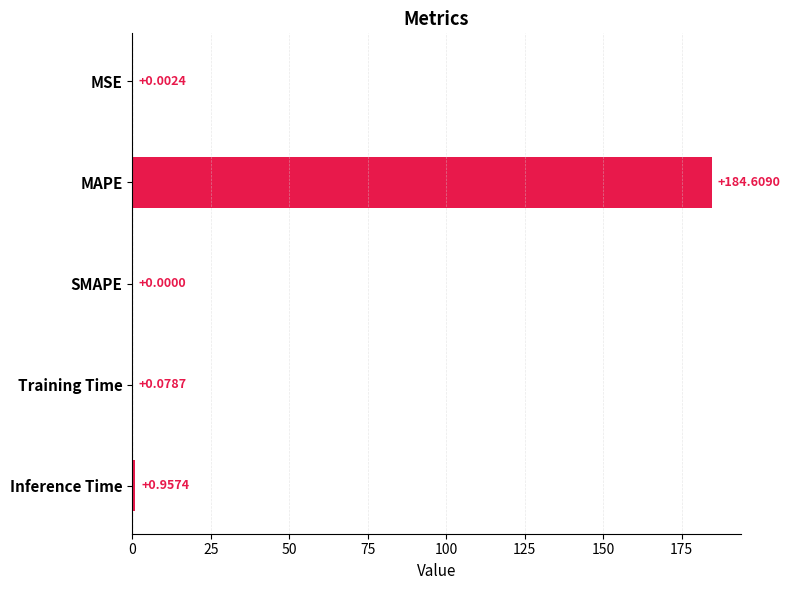

At which category does the chart reach its peak across all series?

MAPE